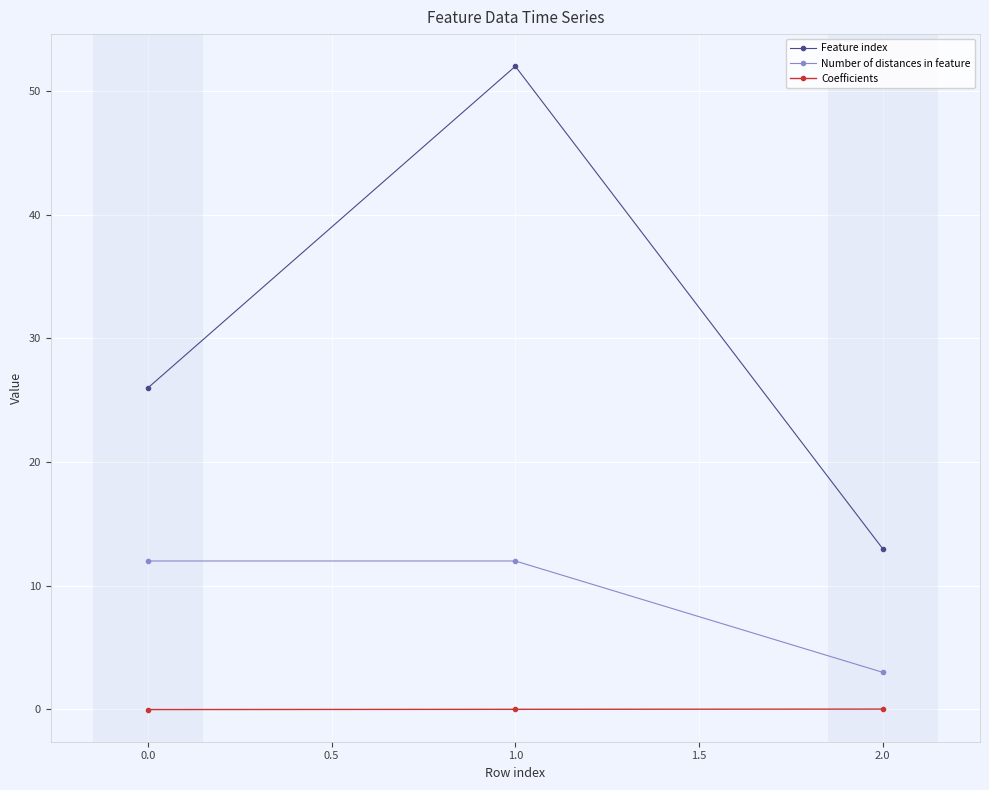

The value of Number of distances in feature at 0.0 is 12.0. True or false?

True